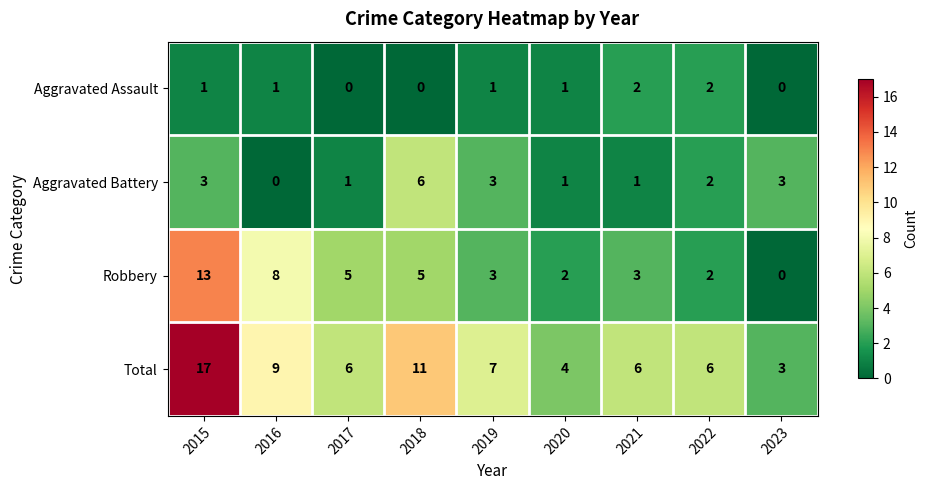

What is the approximate value of Total at 2015, to the nearest 5?

15